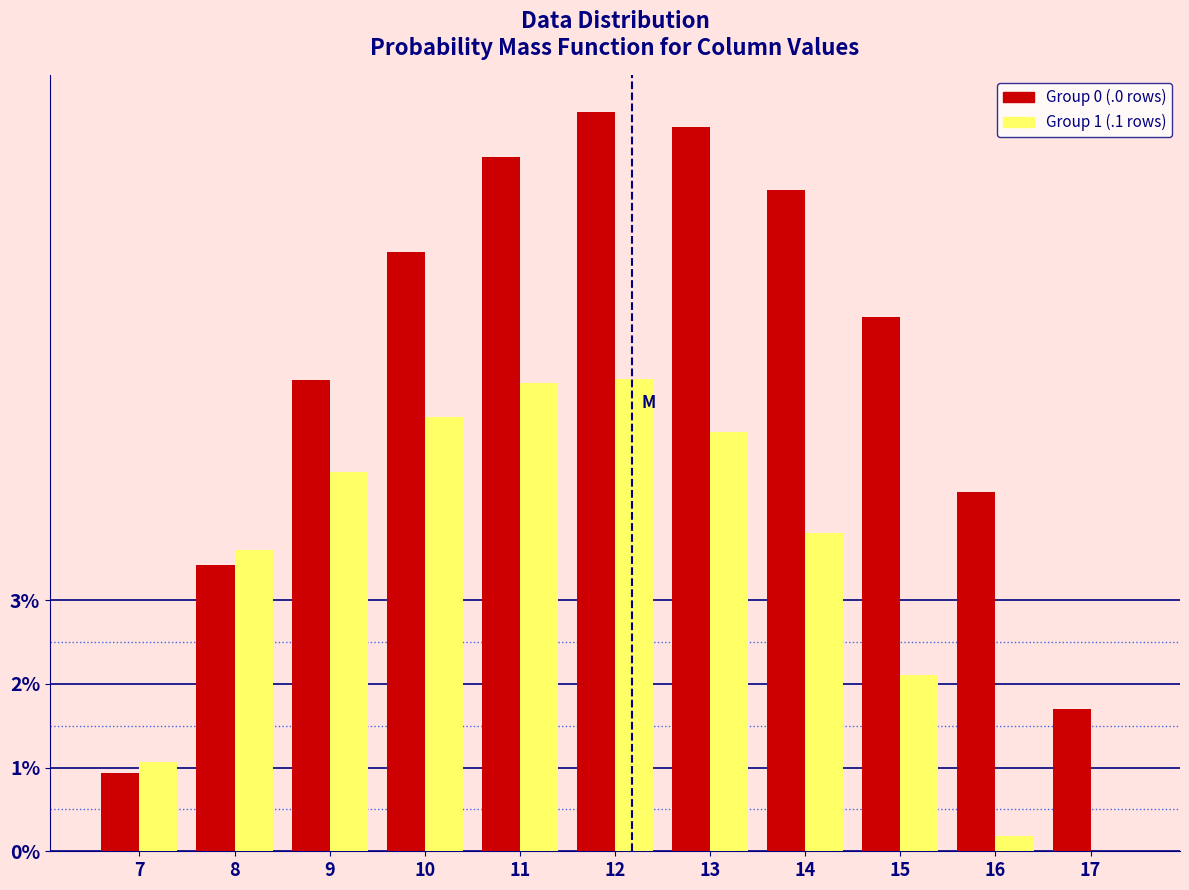

Reading right to left, list all the values displayed in this chart.

Group 0 (.0 rows): 17=1.7	16=4.3	15=6.4	14=7.9	13=8.7	12=8.8	11=8.3	10=7.2	9=5.6	8=3.4	7=0.9
Group 1 (.1 rows): 17=0.0	16=0.2	15=2.1	14=3.8	13=5.0	12=5.6	11=5.6	10=5.2	9=4.5	8=3.6	7=1.1